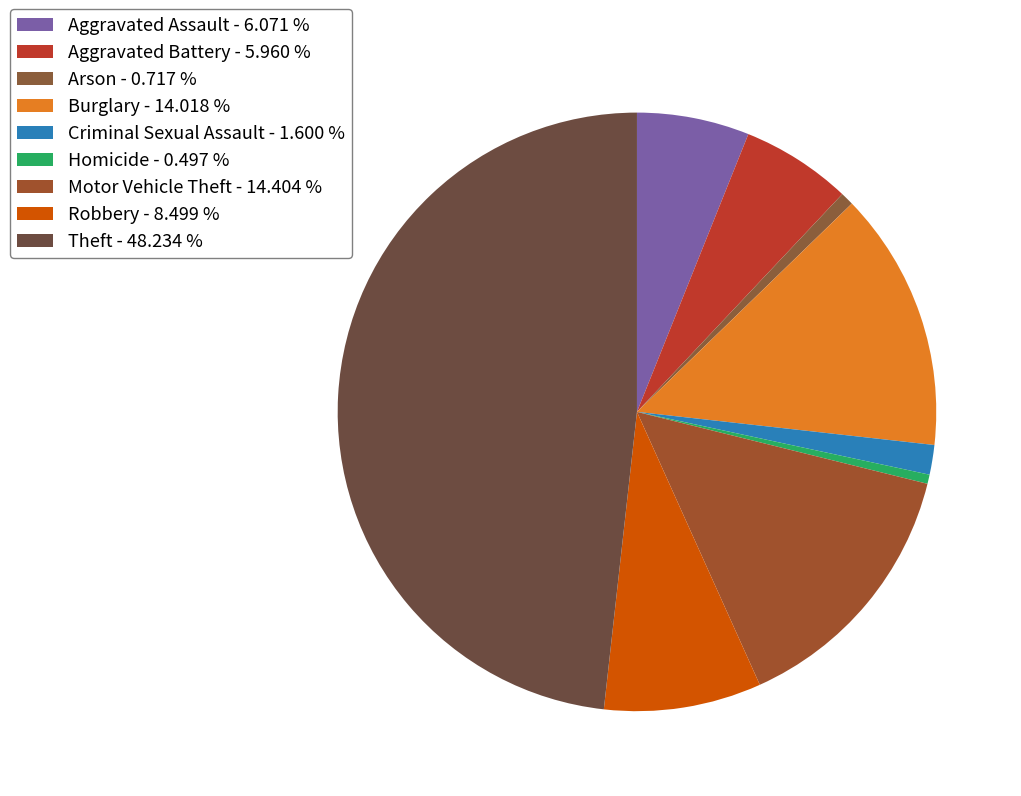

Rank the categories by value from highest to lowest.

Theft, Motor Vehicle Theft, Burglary, Robbery, Aggravated Assault, Aggravated Battery, Criminal Sexual Assault, Arson, Homicide